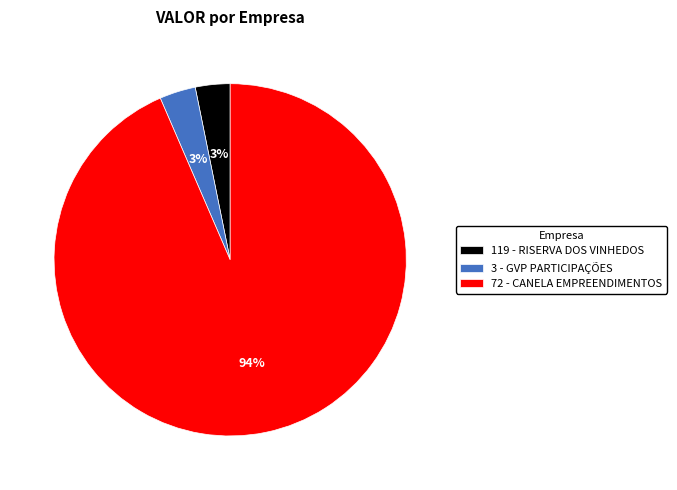

To the nearest percent, what percentage of the pie is 119 - RISERVA DOS VINHEDOS?

3%